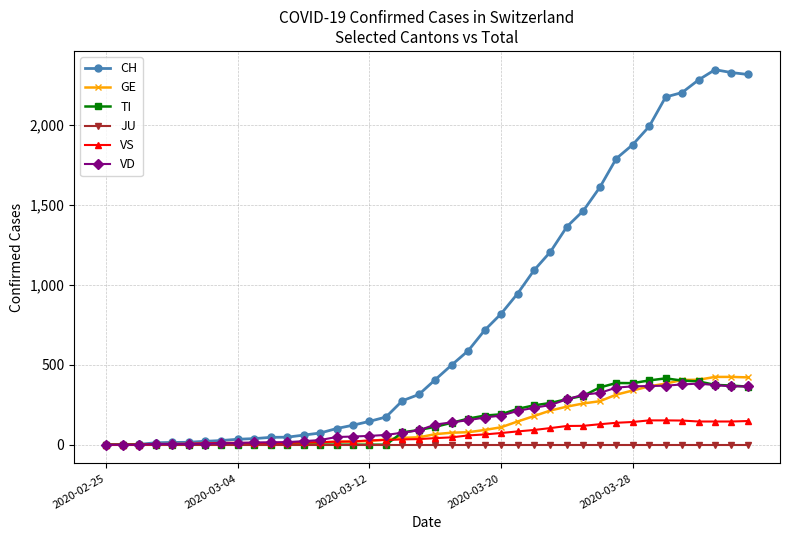

Does the chart have visible grid lines?

Yes